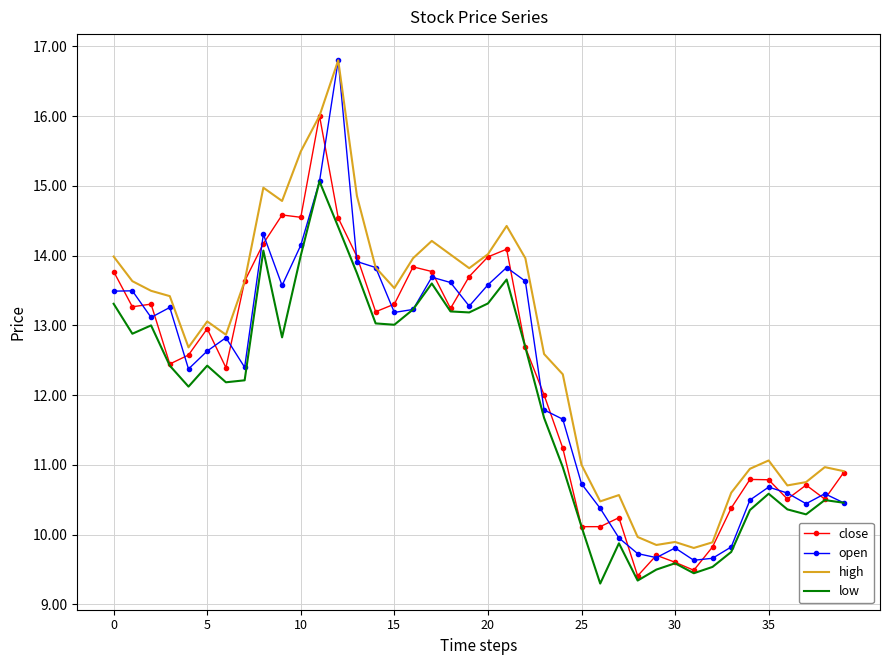

What is the difference between the second highest and minimum values in the close series?

5.2